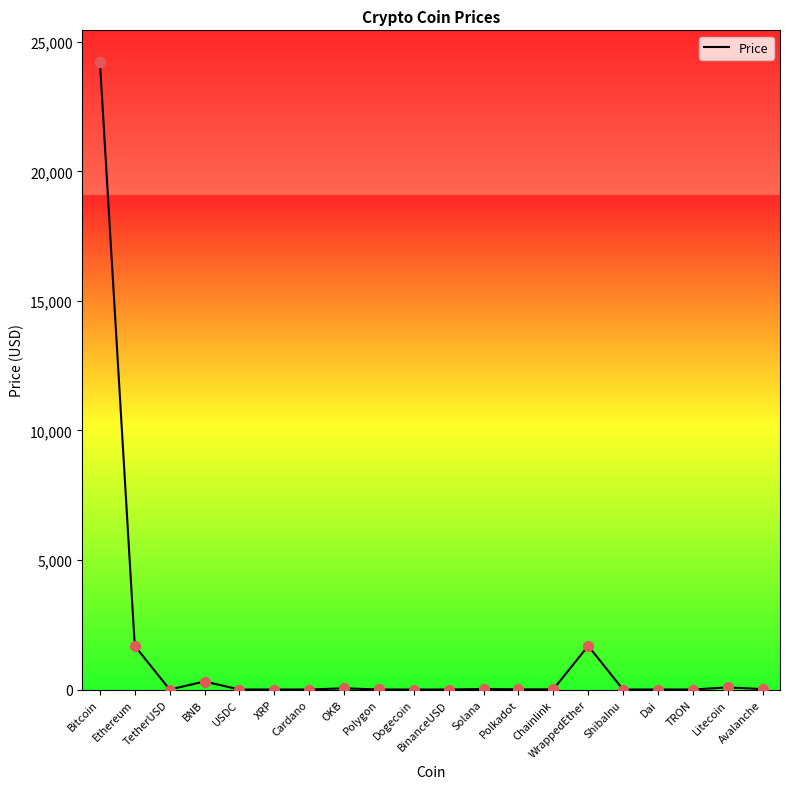

What is the change in value from BNB to TRON?

-309.6